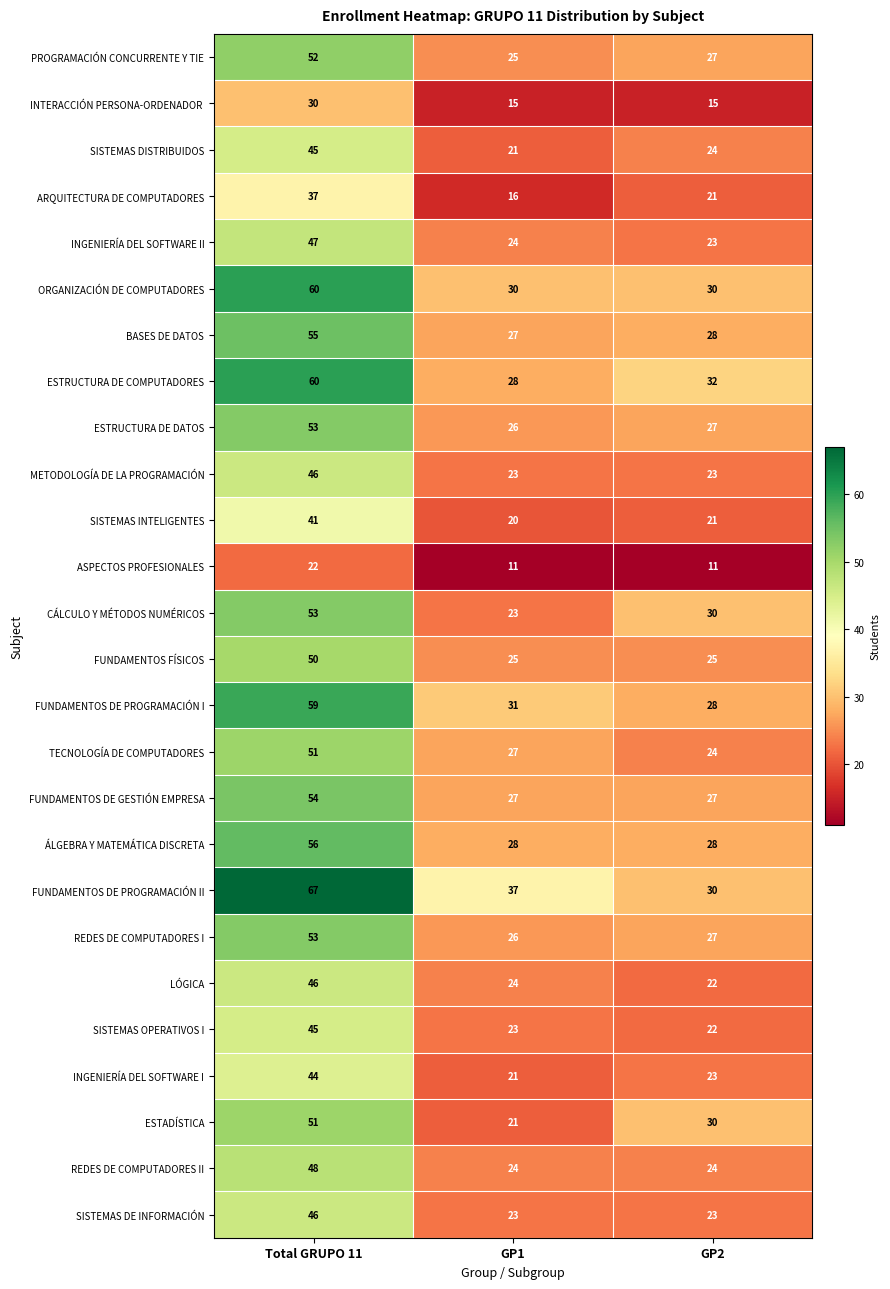

What is the highest value of the FUNDAMENTOS DE PROGRAMACIÓN II series?

67